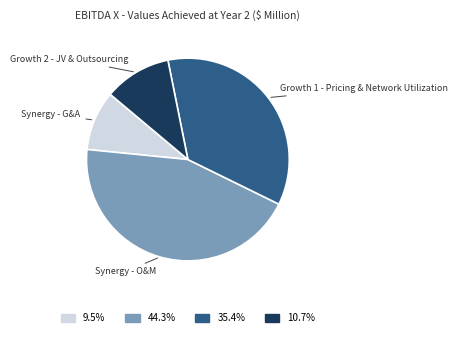

How many slices are in this pie chart?

4